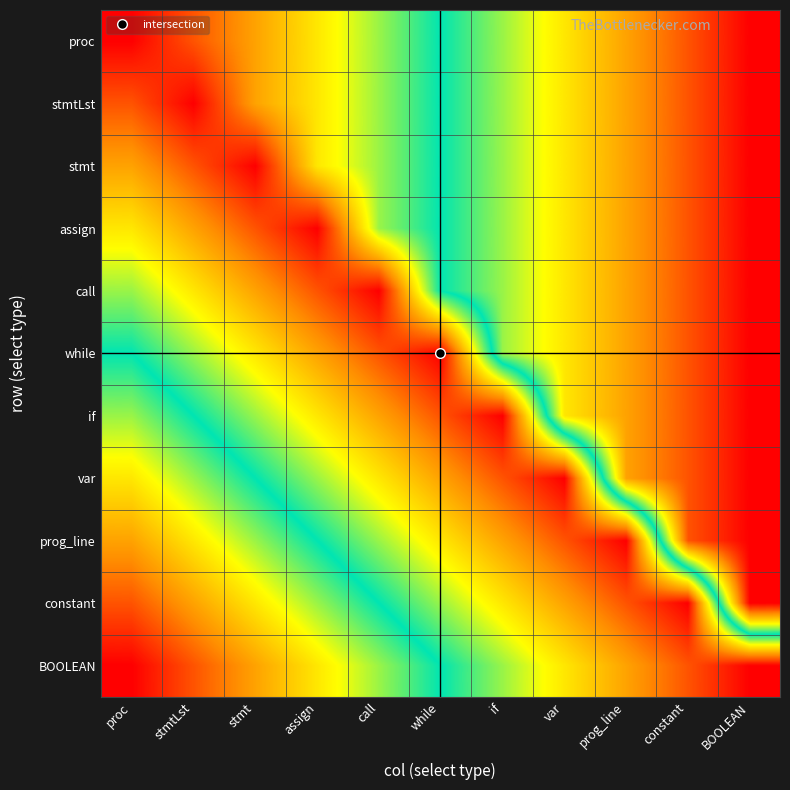

Reading left to right, transcribe all the data shown in this chart.

proc: proc=0.0	stmtLst=0.1	stmt=0.2	assign=0.3	call=0.4	while=0.5	if=0.6	var=0.7	prog_line=0.8	constant=0.9	BOOLEAN=1.0
stmtLst: proc=0.1	stmtLst=0.0	stmt=0.2	assign=0.3	call=0.4	while=0.5	if=0.6	var=0.7	prog_line=0.8	constant=0.9	BOOLEAN=1.0
stmt: proc=0.2	stmtLst=0.1	stmt=0.0	assign=0.3	call=0.4	while=0.5	if=0.6	var=0.7	prog_line=0.8	constant=0.9	BOOLEAN=1.0
assign: proc=0.3	stmtLst=0.2	stmt=0.1	assign=0.0	call=0.4	while=0.5	if=0.6	var=0.7	prog_line=0.8	constant=0.9	BOOLEAN=1.0
call: proc=0.4	stmtLst=0.3	stmt=0.2	assign=0.1	call=0.0	while=0.5	if=0.6	var=0.7	prog_line=0.8	constant=0.9	BOOLEAN=1.0
while: proc=0.5	stmtLst=0.4	stmt=0.3	assign=0.2	call=0.1	while=0.0	if=0.6	var=0.7	prog_line=0.8	constant=0.9	BOOLEAN=1.0
if: proc=0.6	stmtLst=0.5	stmt=0.4	assign=0.3	call=0.2	while=0.1	if=0.0	var=0.7	prog_line=0.8	constant=0.9	BOOLEAN=1.0
var: proc=0.7	stmtLst=0.6	stmt=0.5	assign=0.4	call=0.3	while=0.2	if=0.1	var=0.0	prog_line=0.8	constant=0.9	BOOLEAN=1.0
prog_line: proc=0.8	stmtLst=0.7	stmt=0.6	assign=0.5	call=0.4	while=0.3	if=0.2	var=0.1	prog_line=0.0	constant=0.9	BOOLEAN=1.0
constant: proc=0.9	stmtLst=0.8	stmt=0.7	assign=0.6	call=0.5	while=0.4	if=0.3	var=0.2	prog_line=0.1	constant=0.0	BOOLEAN=1.0
BOOLEAN: proc=1.0	stmtLst=0.9	stmt=0.8	assign=0.7	call=0.6	while=0.5	if=0.4	var=0.3	prog_line=0.2	constant=0.1	BOOLEAN=0.0